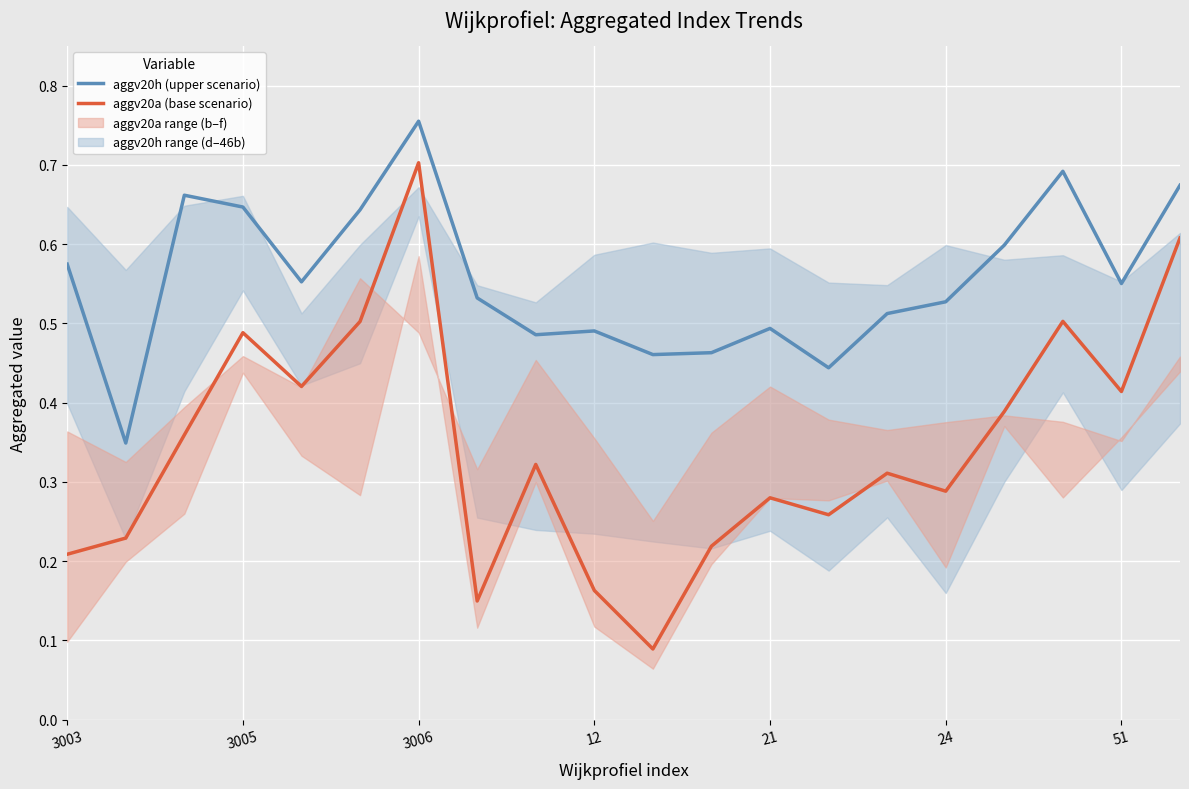

Is it true that aggv20h (upper scenario) equals 0.6 at 3003?

True